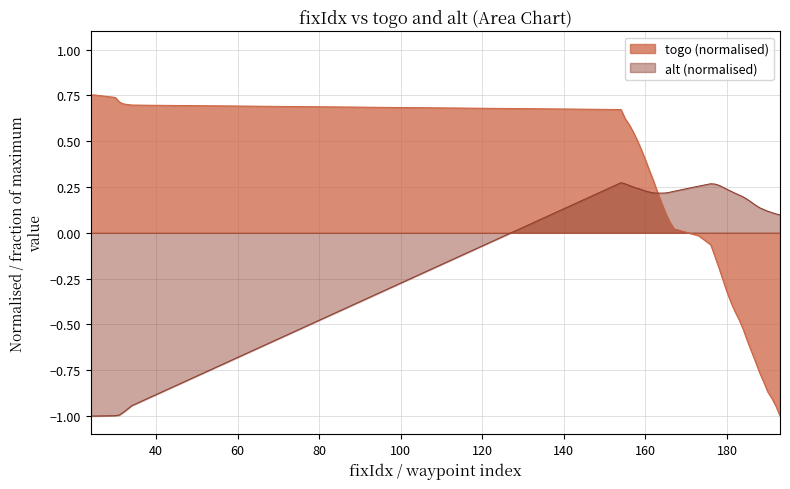

Where is togo nearest to the value 0?

173